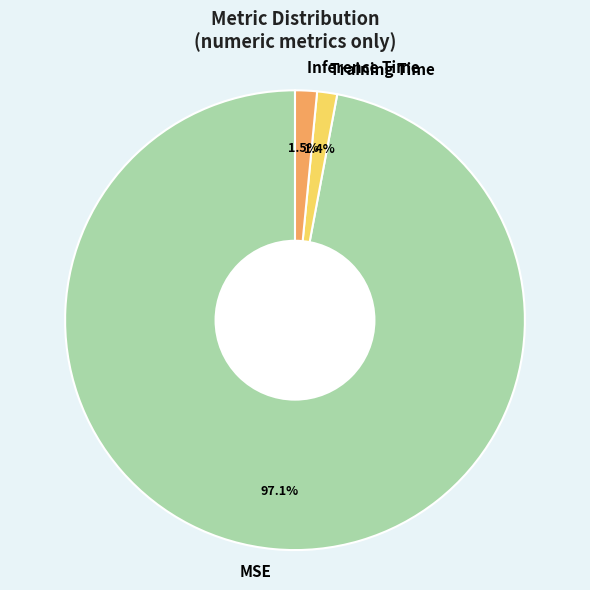

Does Training Time represent more than half of the total?

No